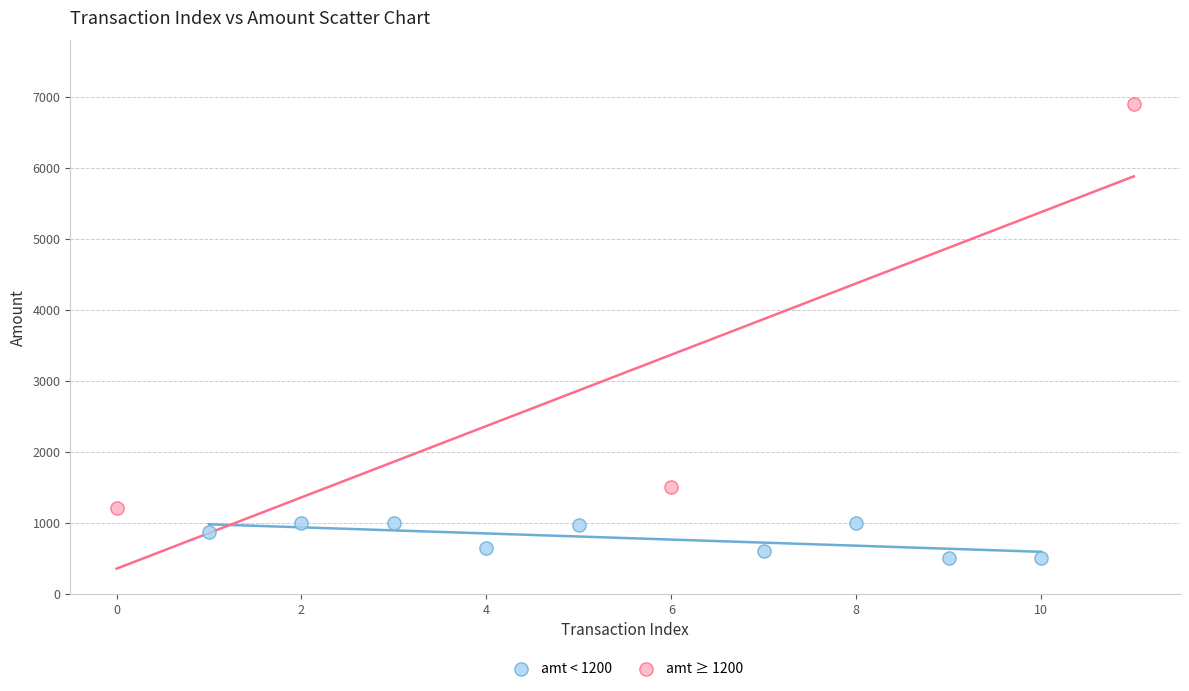

Which series reaches the minimum Y coordinate?

amt < 1200